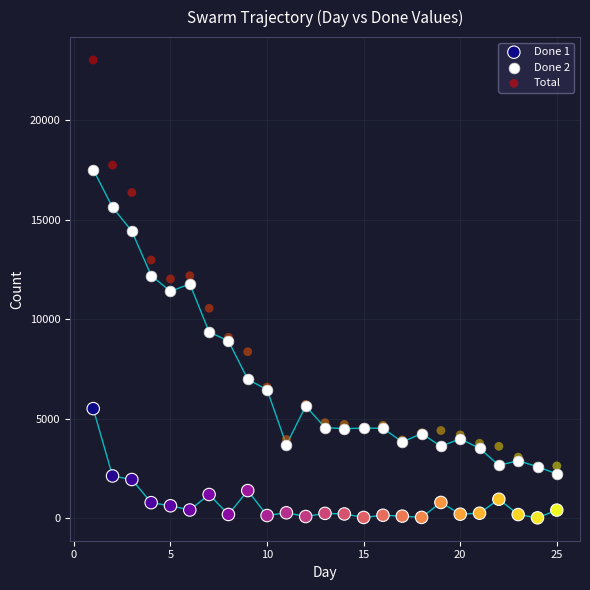

Which series has the widest spread of Y values?

Total